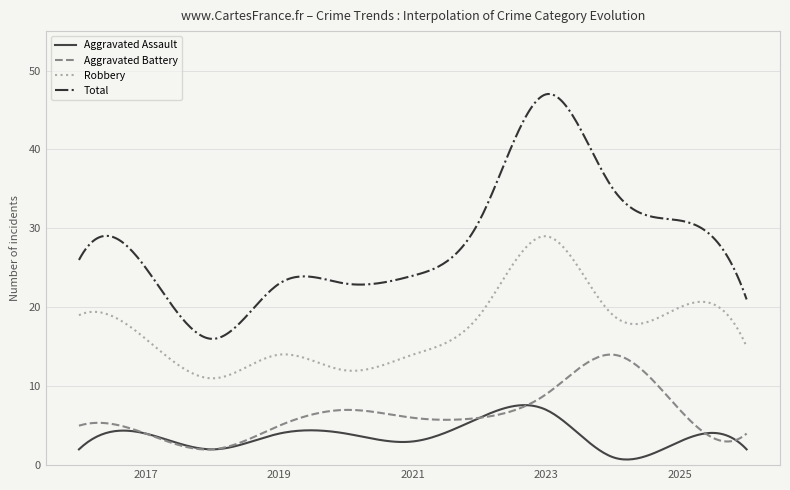

True or false: Total and Aggravated Battery cross at least once.

False